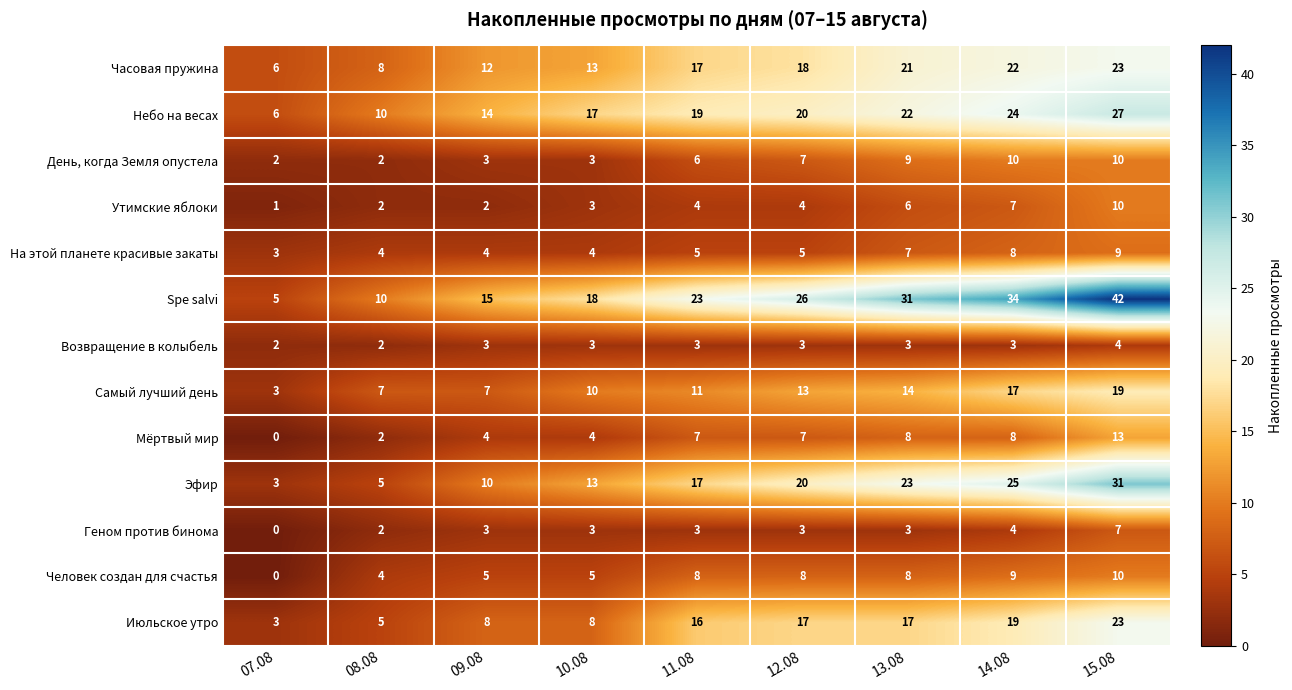

The Человек создан для счастья series shows 10 at 15.08. True or false?

True